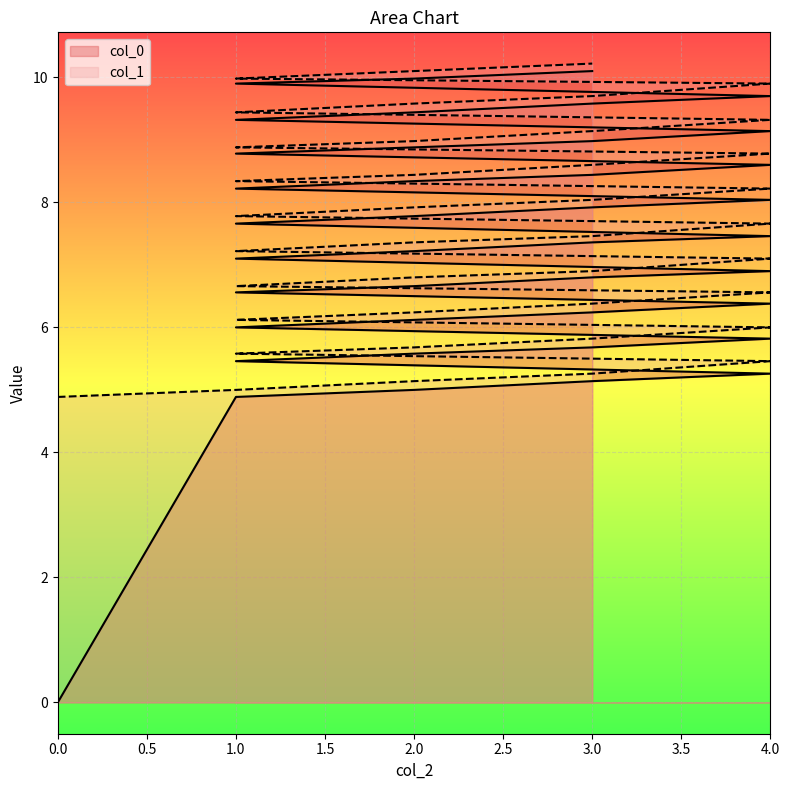

What is the difference between the col_0 values at 1 and 2?

1.0